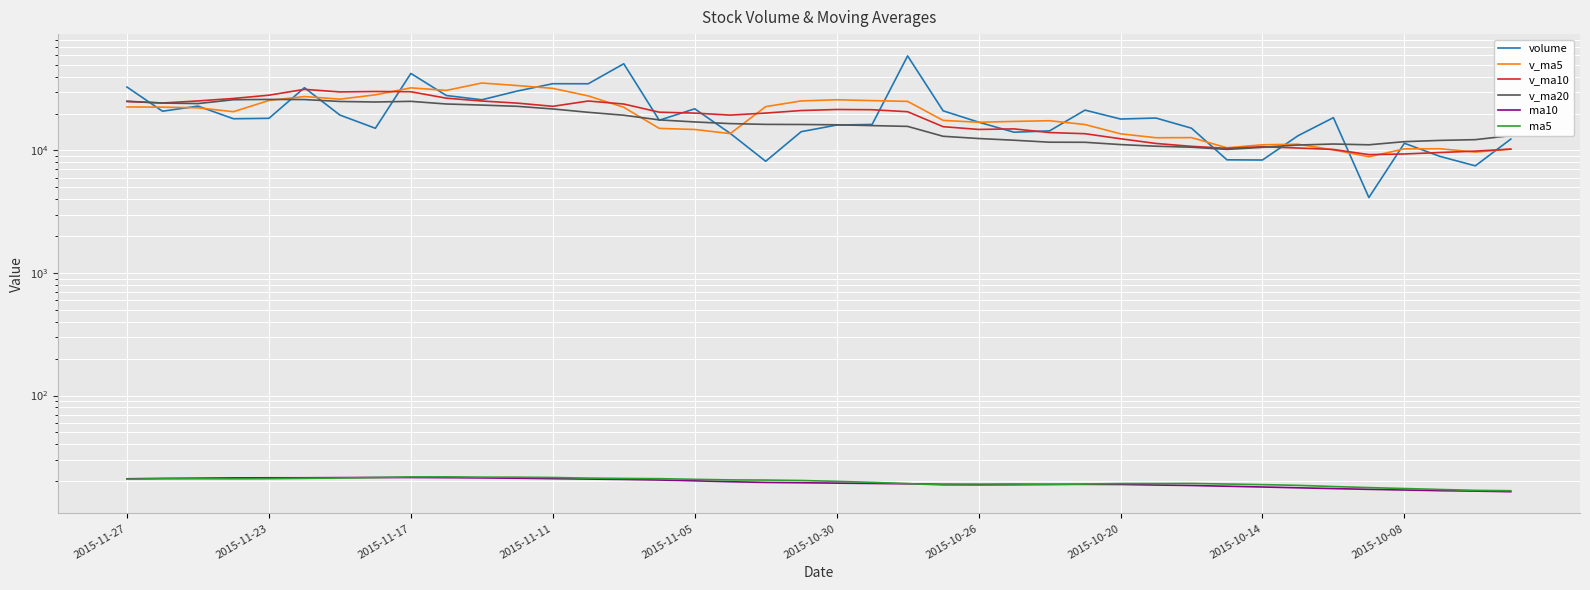

True or false: v_ma5 and v_ma20 intersect in this chart.

True